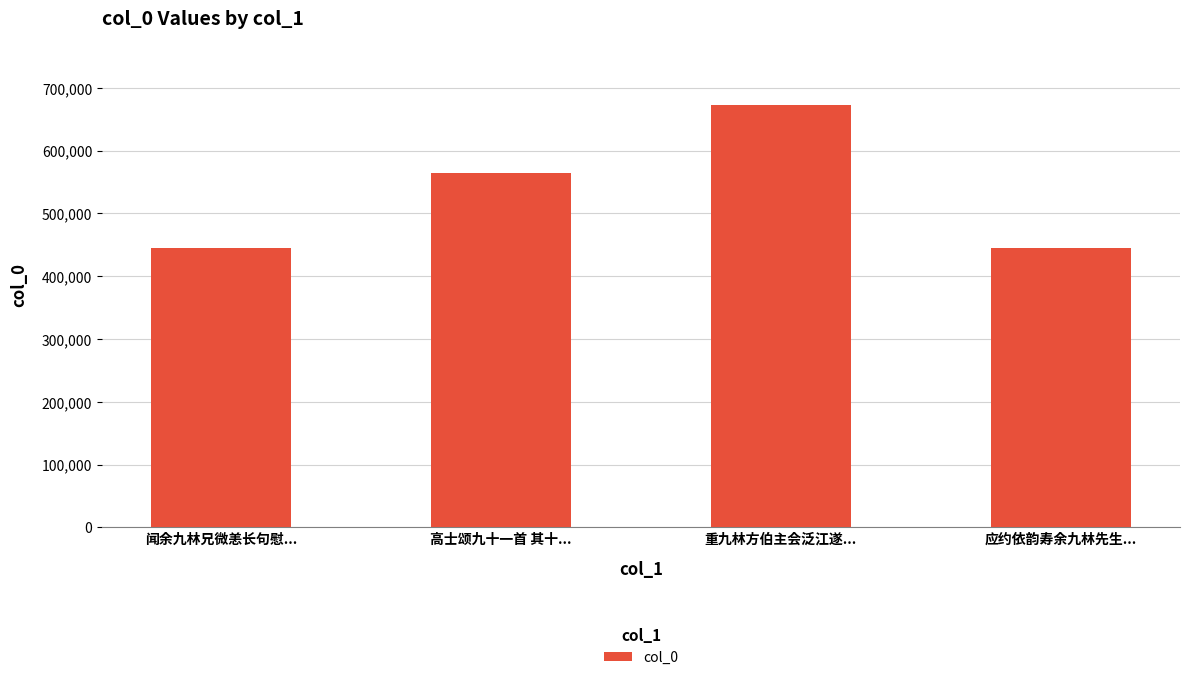

What is the difference between the maximum and minimum values?

227941